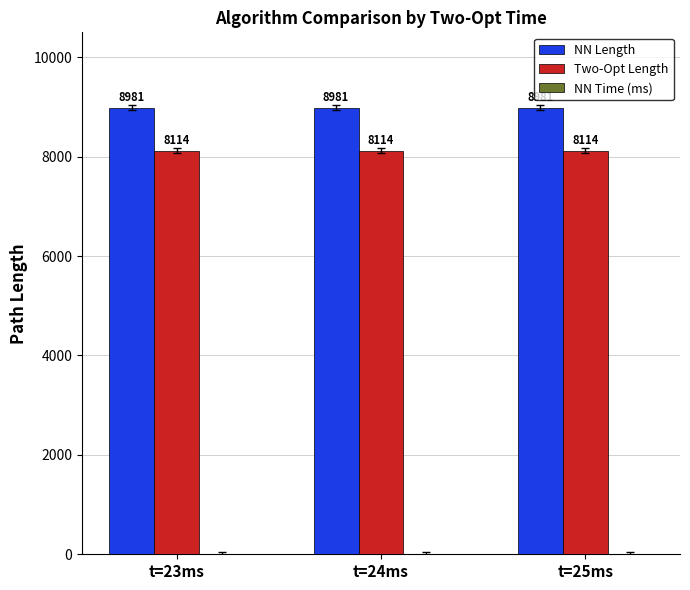

What is the sum of the Two-Opt Length values at t=24ms and t=25ms?

16228.7